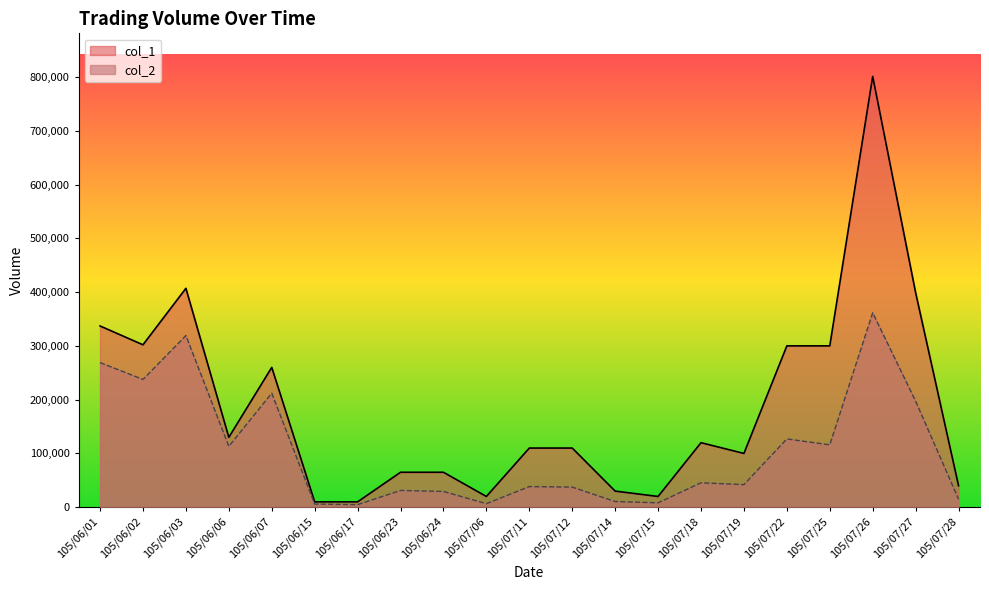

What are all the series names shown in the legend?

col_1, col_2